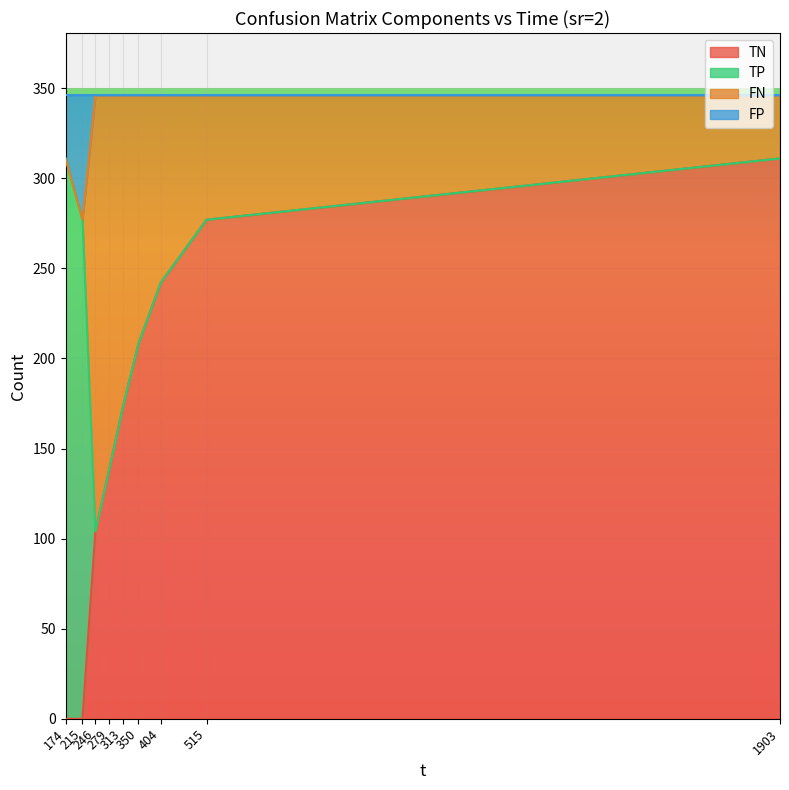

What are all the series names shown in the legend?

TN, TP, FN, FP